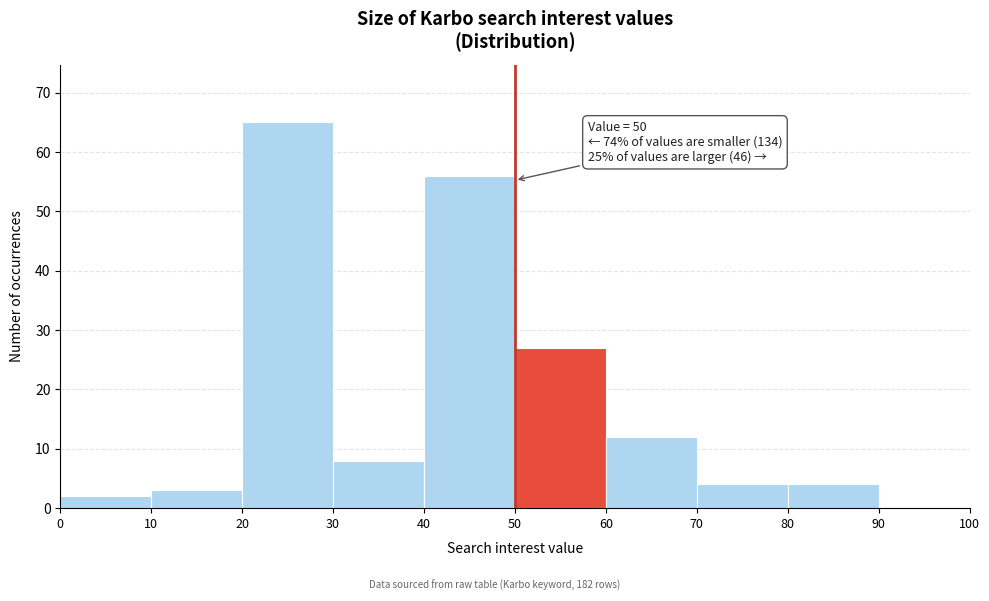

Over which range of the x-axis is the bar tallest?

20 to 30